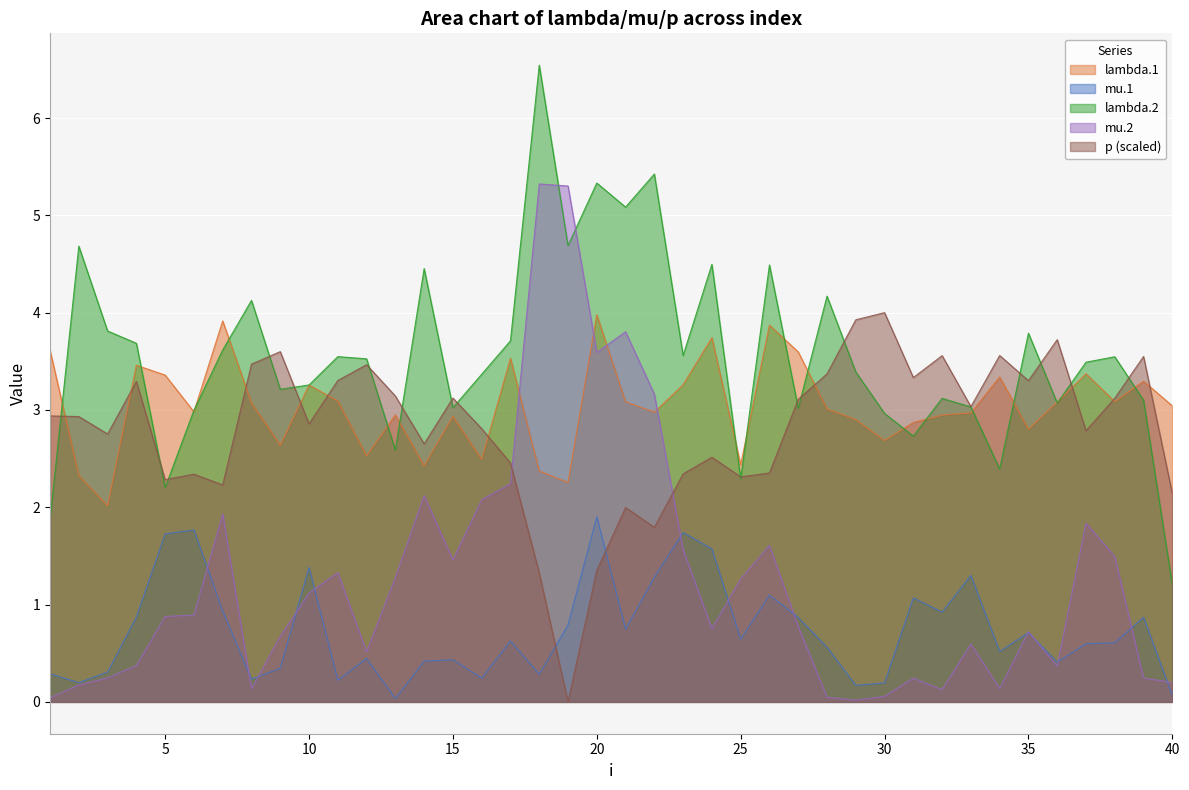

True or false: lambda.1 and mu.1 intersect in this chart.

False